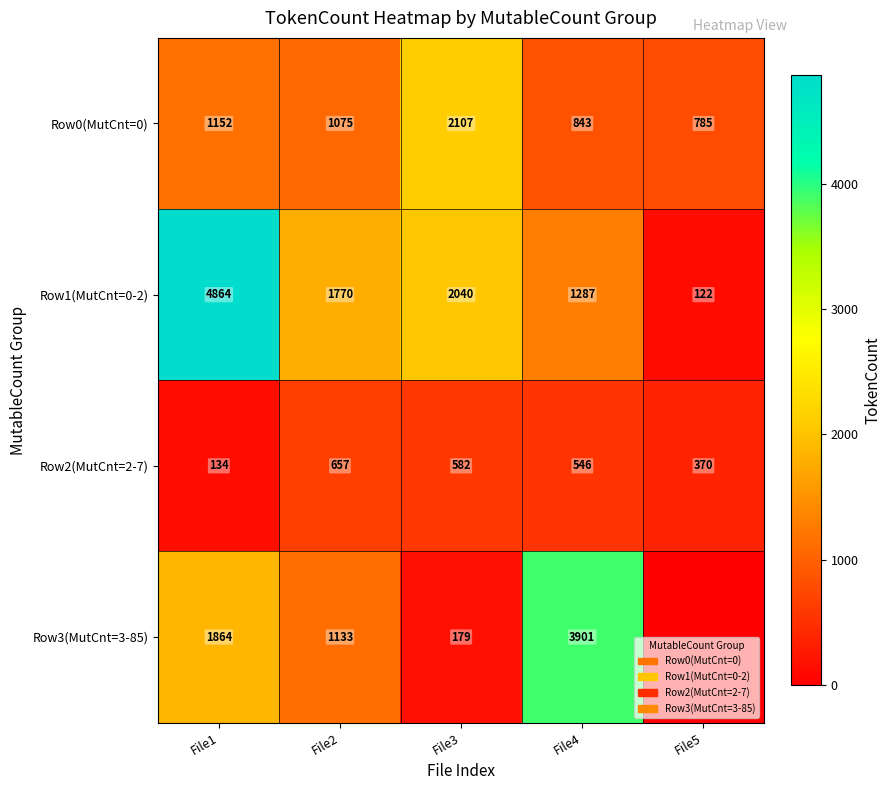

What is the total value across all series at File3?

4908